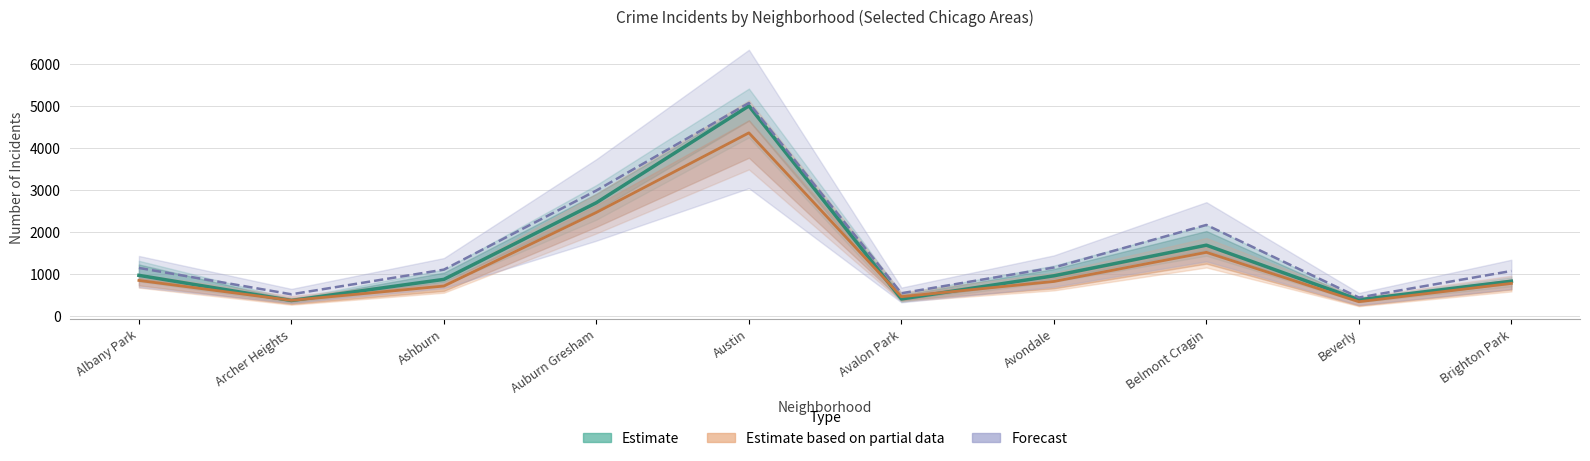

Rank the series by their maximum value, from lowest to highest.

Estimate based on partial data, Estimate, Forecast